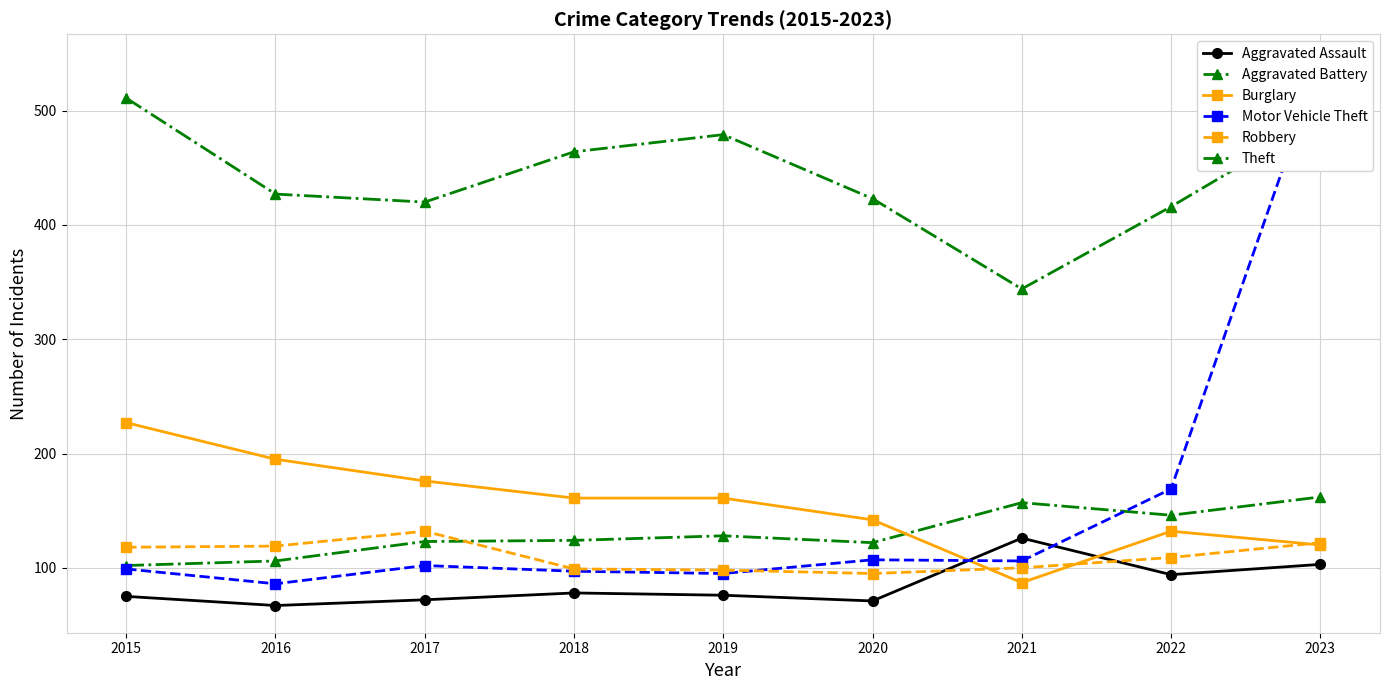

How many distinct data groups are displayed?

6